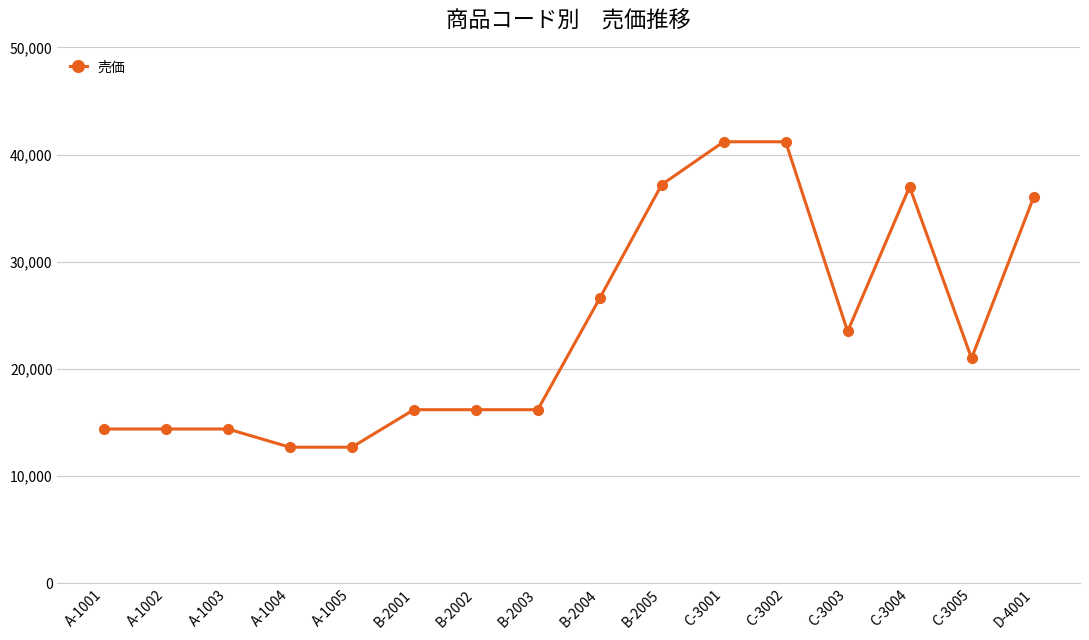

The chart shows a value of 16200 at B-2002. True or false?

True